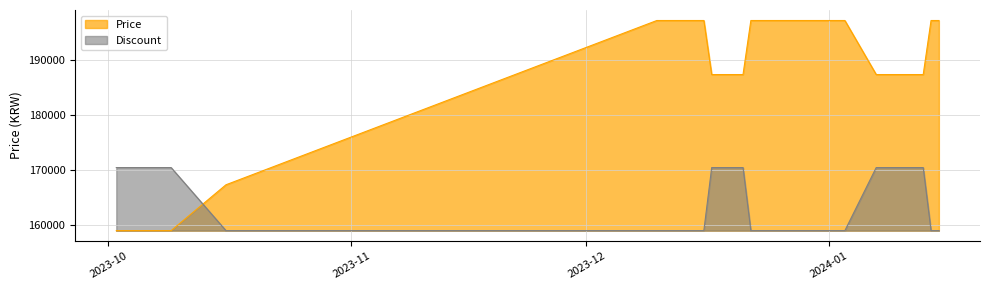

Rank the series by their average value, from lowest to highest.

Discount, Price